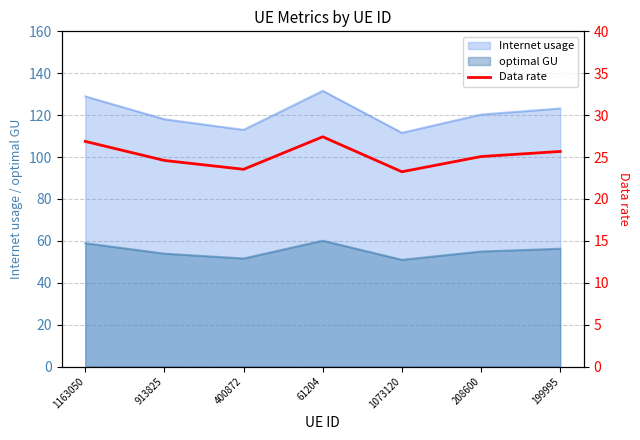

What is the change in value from 913825 to 1073120?

-1.3